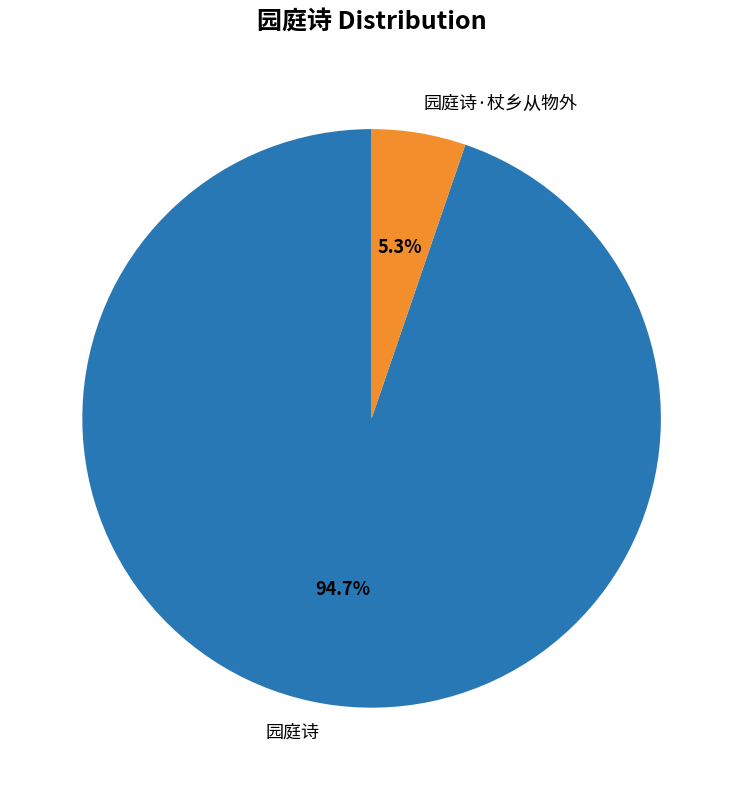

Is there any slice that represents more than half of the pie?

Yes